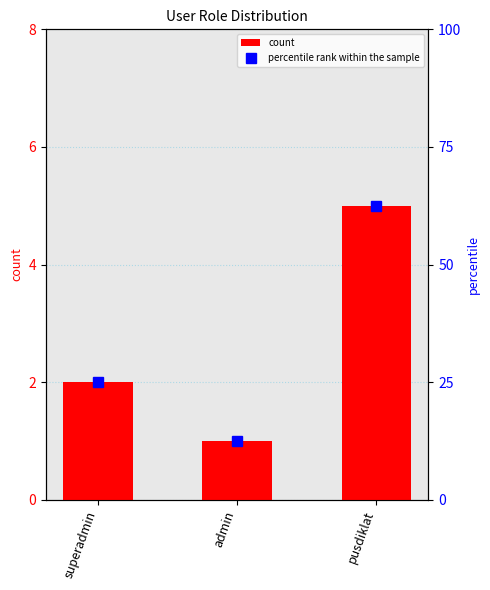

Rank the series at pusdiklat from lowest to highest value.

count, percentile rank within the sample